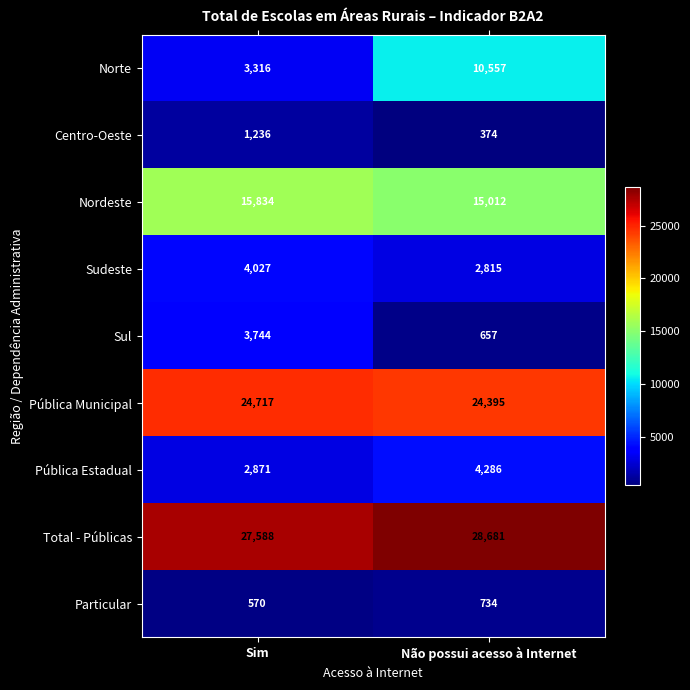

Reading left to right, transcribe all the data shown in this chart.

Norte: 3316	10557
Centro-Oeste: 1236	374
Nordeste: 15834	15012
Sudeste: 4027	2815
Sul: 3744	657
Pública Municipal: 24717	24395
Pública Estadual: 2871	4286
Total - Públicas: 27588	28681
Particular: 570	734